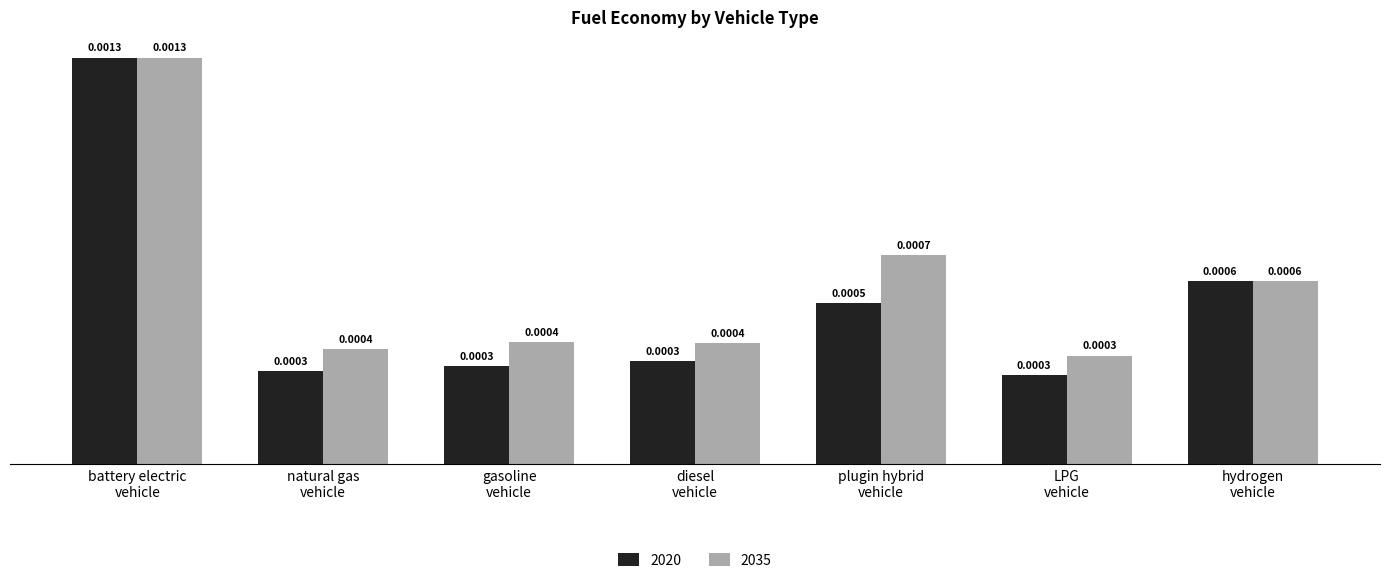

Which series has the largest total across all categories?

2035